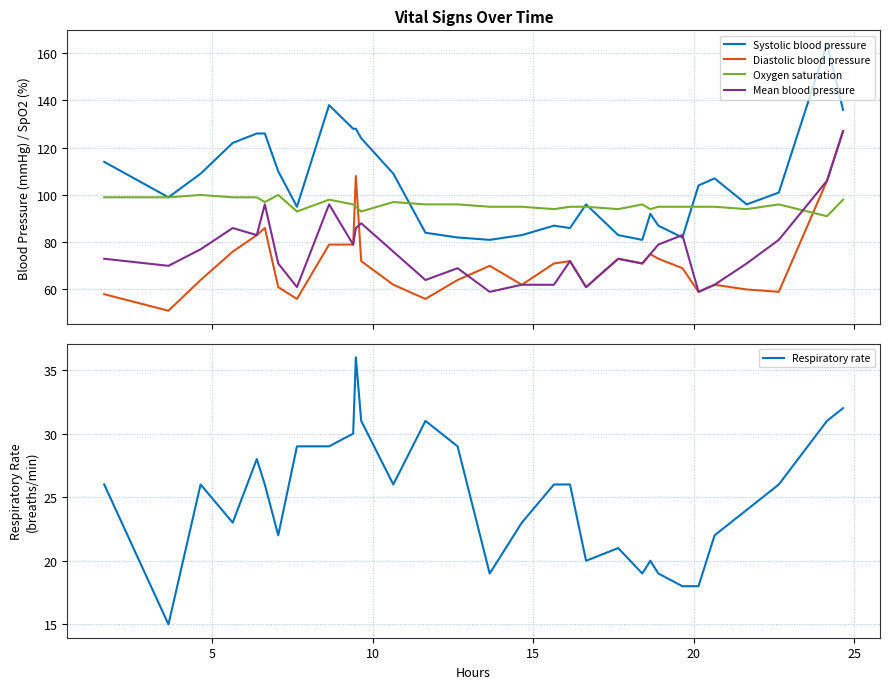

What is the lowest value of the Systolic blood pressure series?

81